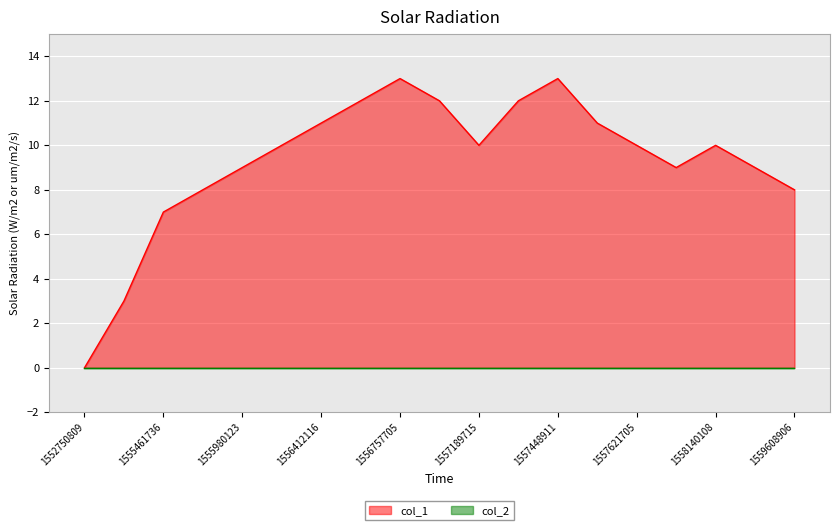

List the labels in order of value, largest first.

1556757705, 1557448911, 1556671303, 1556844106, 1557362513, 1556412116, 1557535319, 1556325723, 1557189715, 1557621705, 1558140108, 1555980123, 1558053702, 1558917704, 1555893728, 1559608906, 1555461736, 1555375303, 1552750809